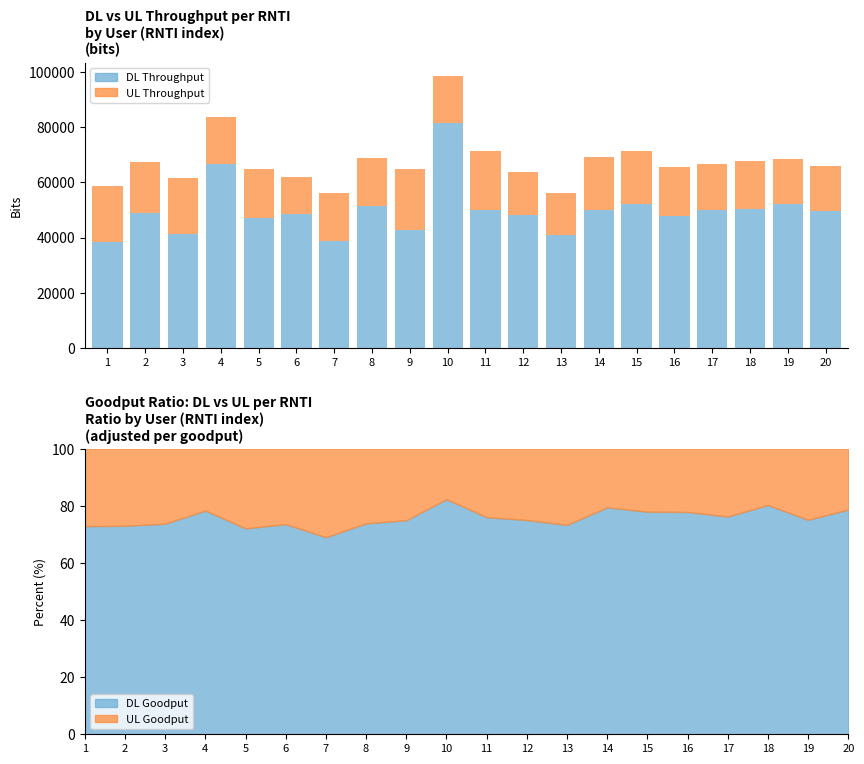

Is it true that UL Throughput equals 29548 at 3?

False